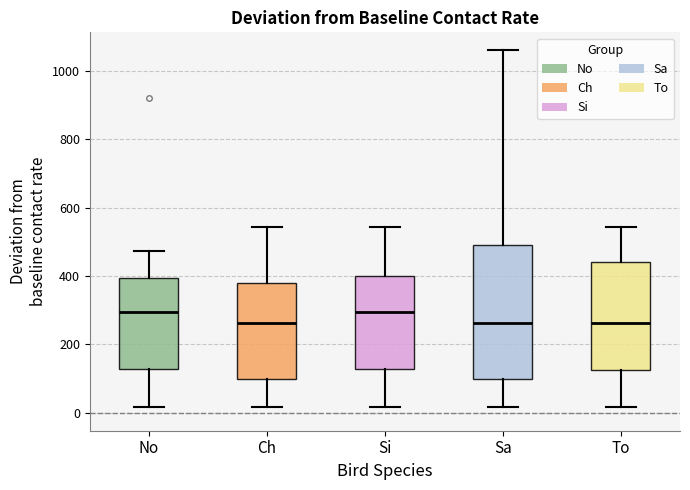

Comparing the boxes themselves (not the whiskers), which one is the tallest?

Sa